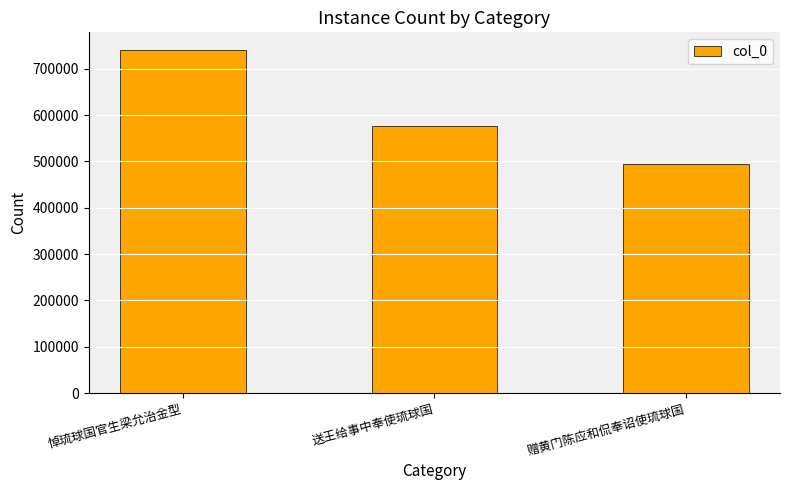

How many data points does each series have?

3